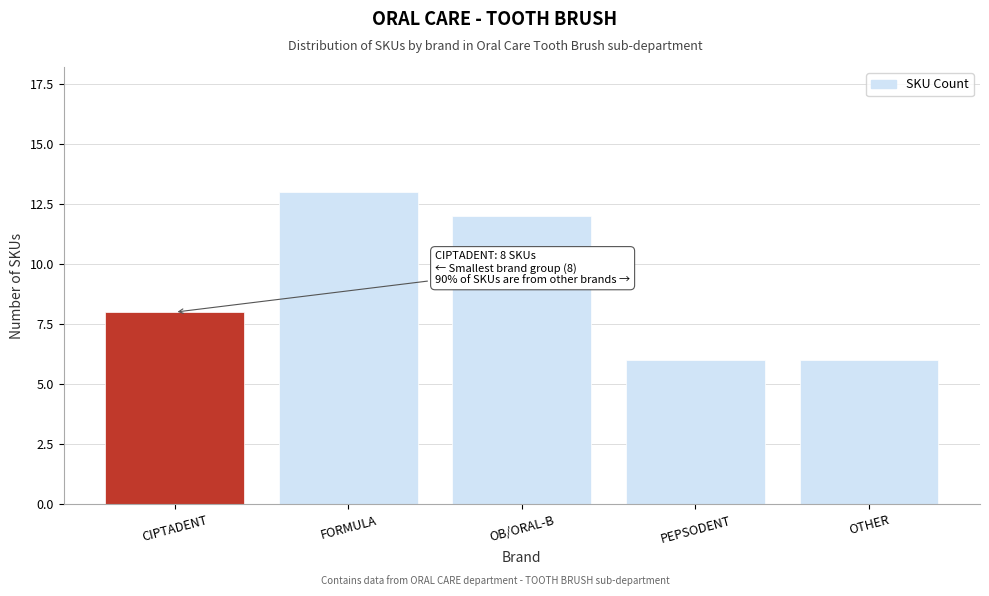

Reading left to right, what are all the values shown in this chart?

8	13	12	6	6